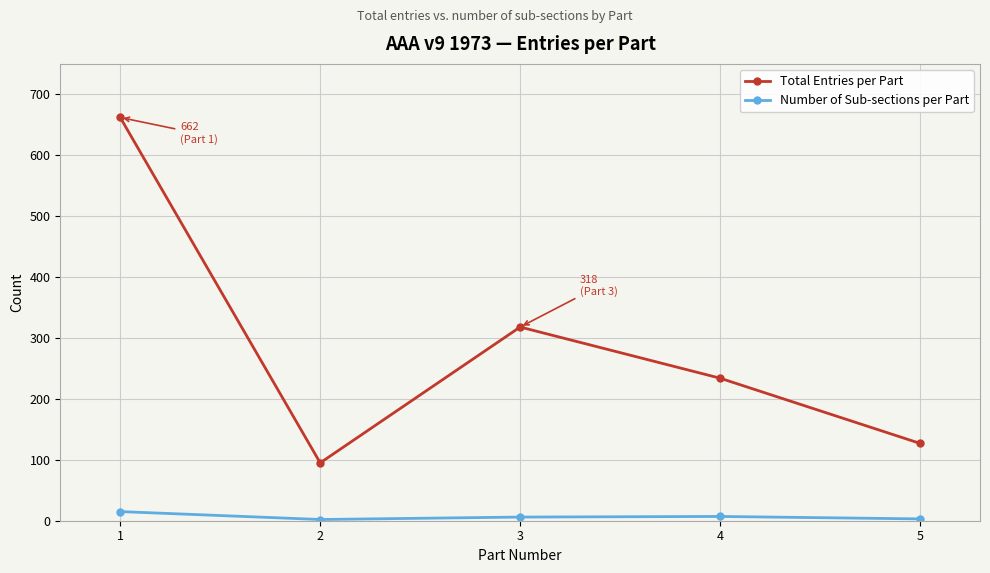

True or false: Number of Sub-sections per Part and Total Entries per Part intersect in this chart.

False